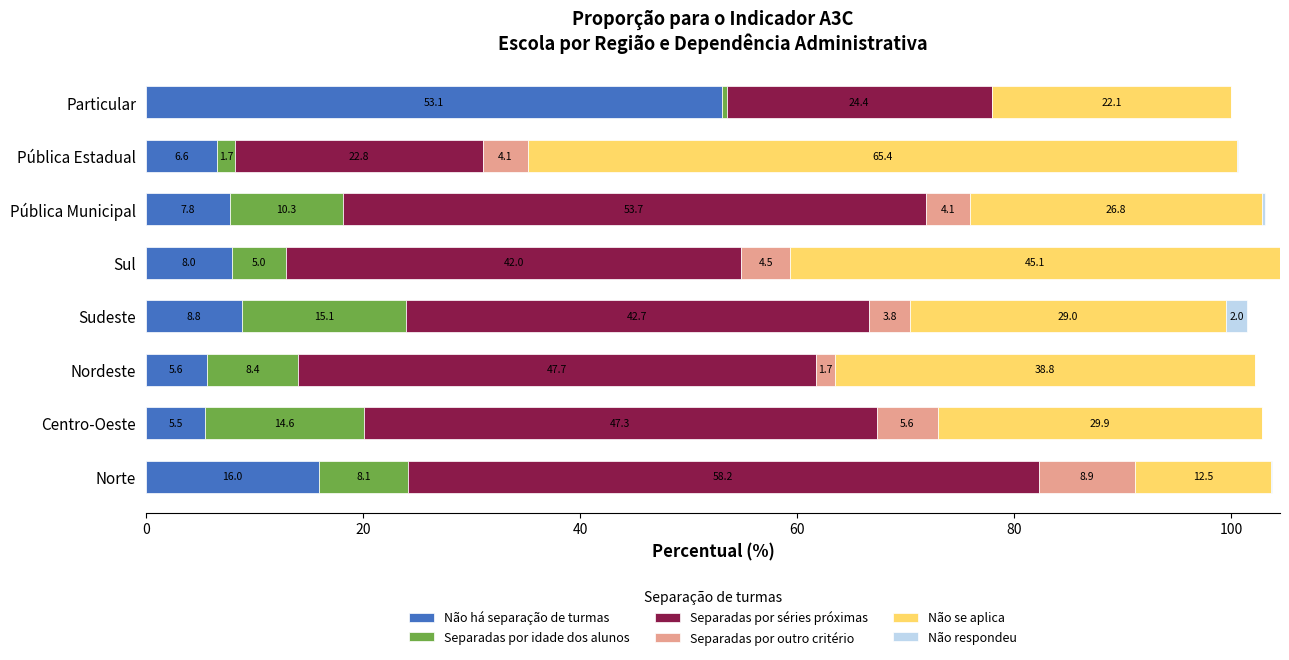

At which category is the sum across all series the highest?

Sul